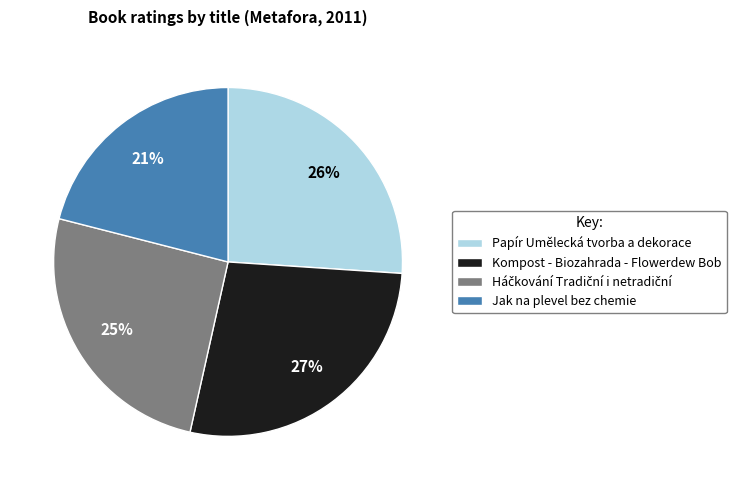

Between Papír Umělecká tvorba a dekorace and Jak na plevel bez chemie, which is larger?

Papír Umělecká tvorba a dekorace